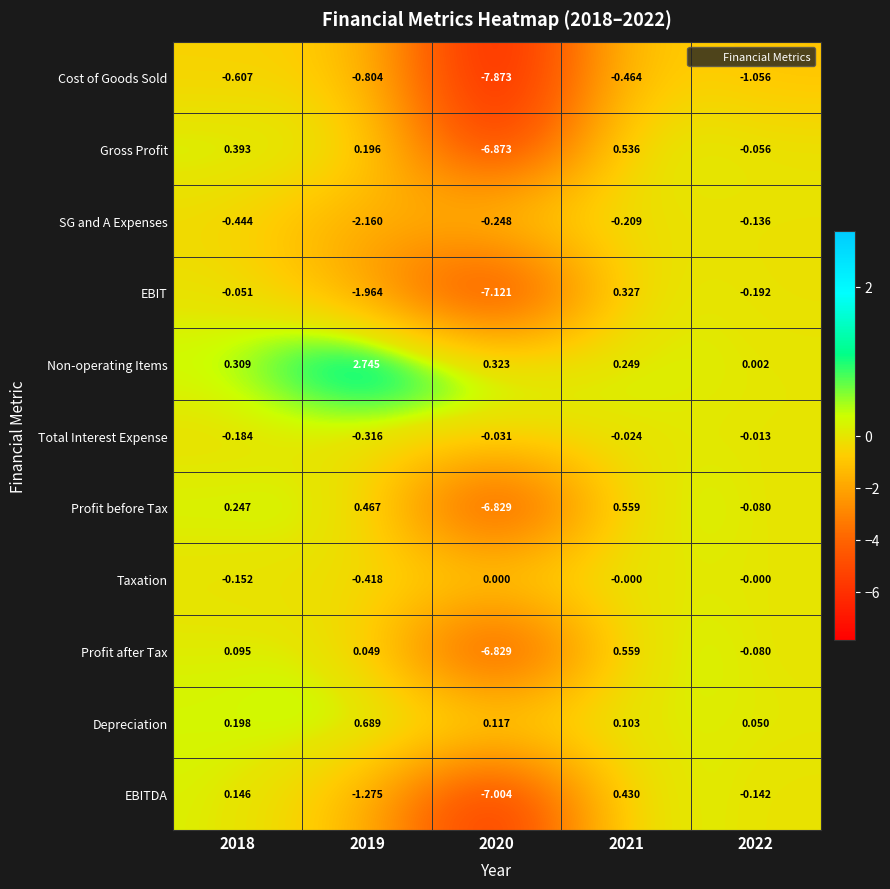

Is the value of SG and A Expenses at 2018 greater than the value of Non-operating Items at 2019?

No